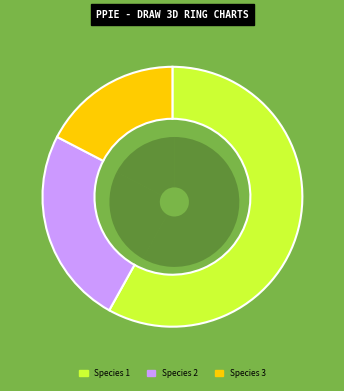

Count the number of slices in the pie.

3